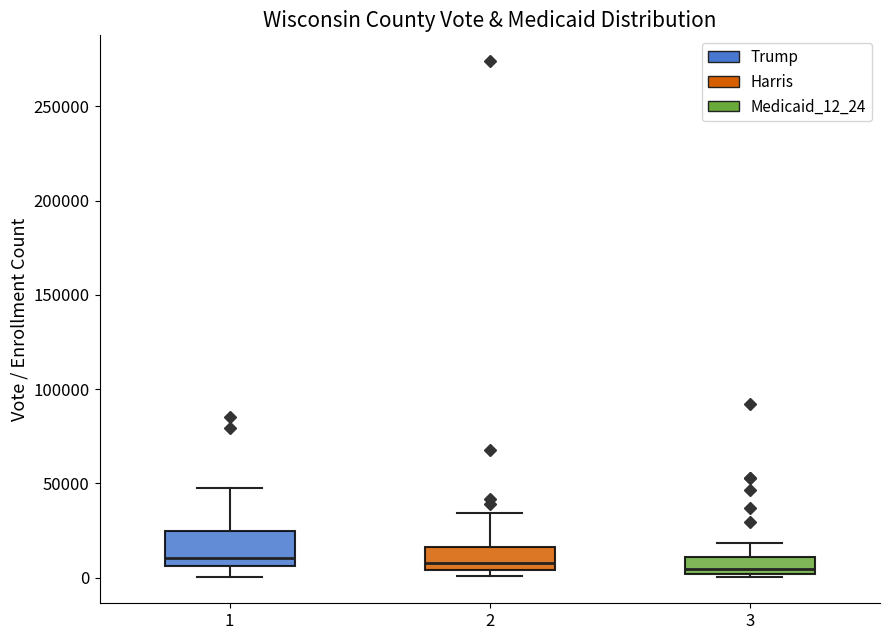

Where does the upper whisker of the box at x = 2 end on the y-axis? The values are not printed on the chart, so give them approximately, as read against the axis.

35000